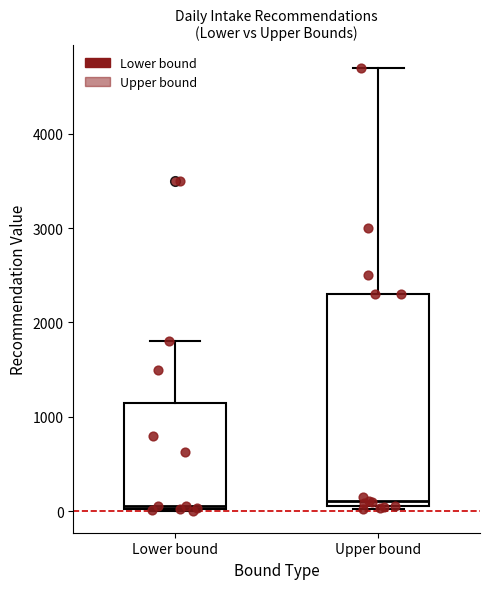

Where is the upper edge of the box for Upper bound on the y-axis? The values are not printed on the chart, so give them approximately, as read against the axis.

2300